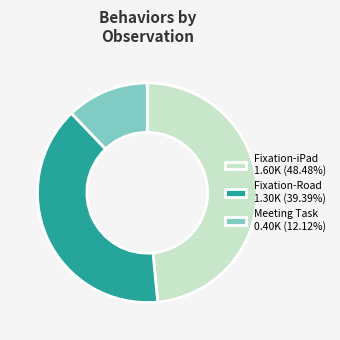

Is the sum of Fixation-Road 1.30K (39.39%) and Meeting Task 0.40K (12.12%) greater than half?

Yes